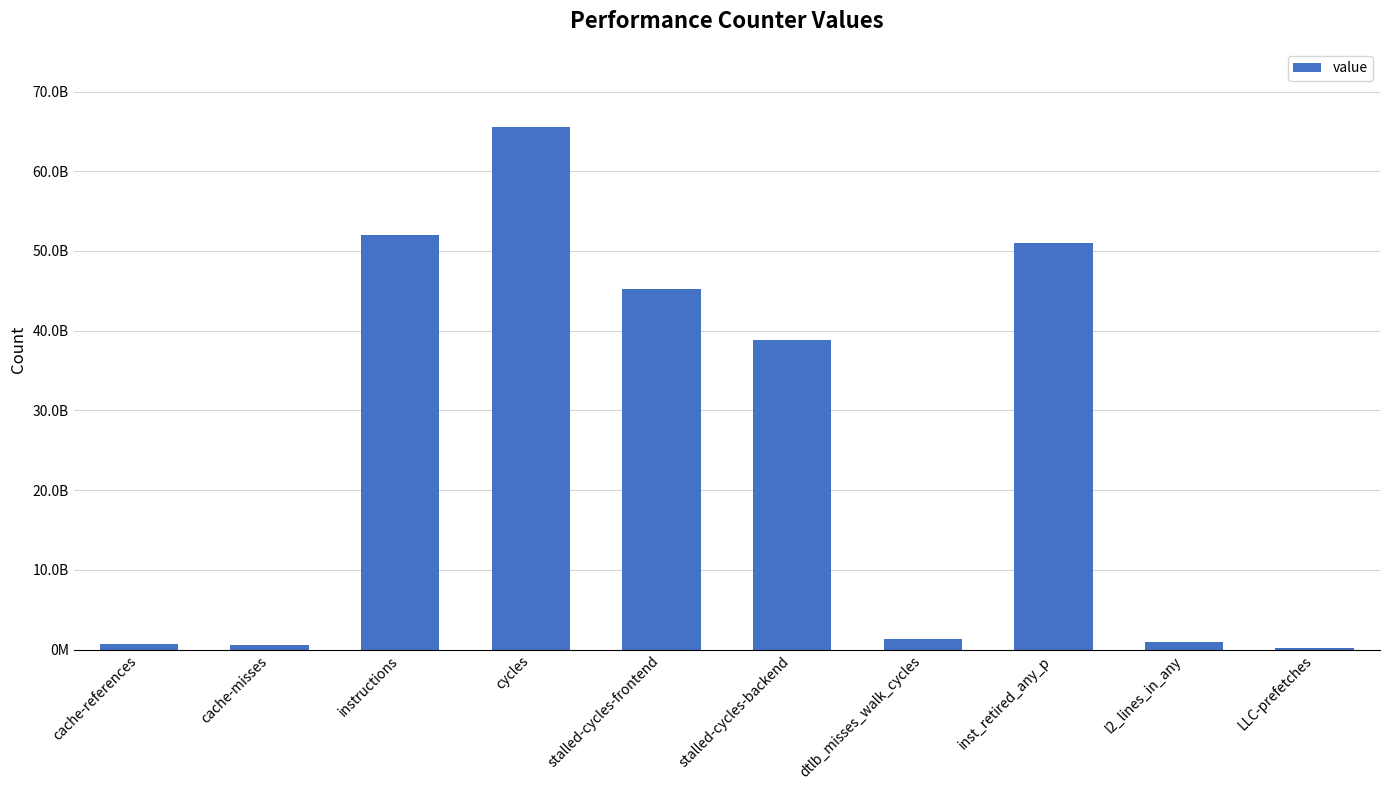

What is the label of the 9th bar from the right?

cache-misses